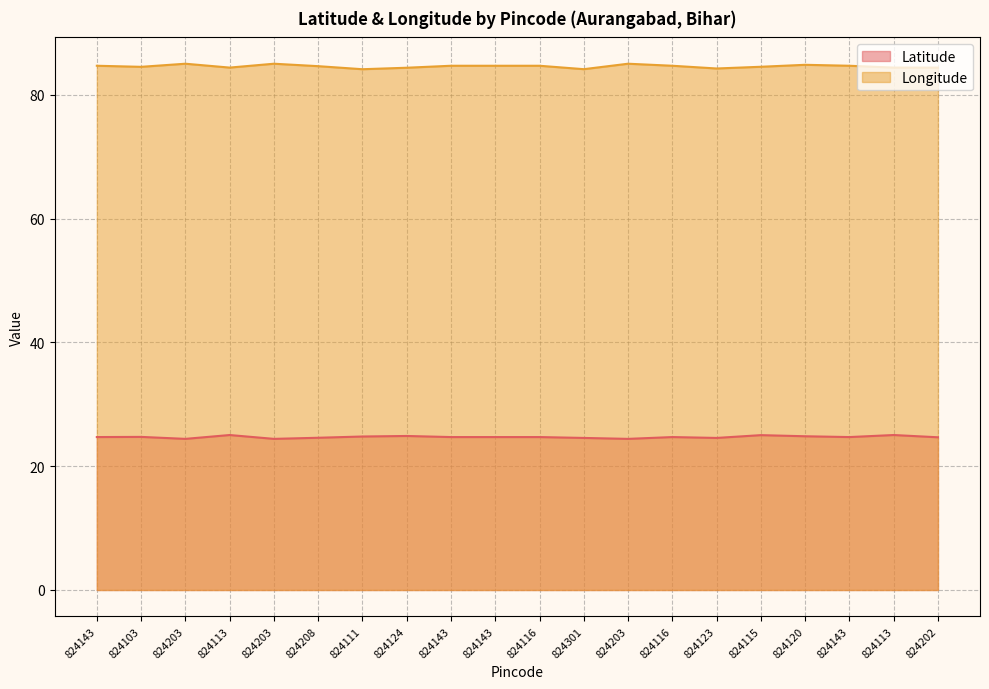

How many lines are shown in the chart?

2